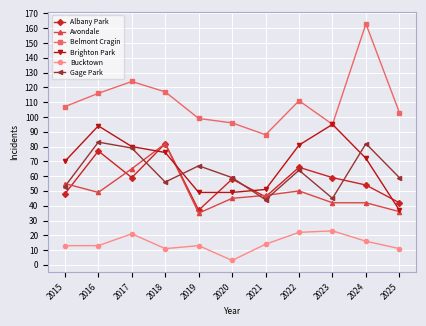

What is the sum of all Albany Park values?

628